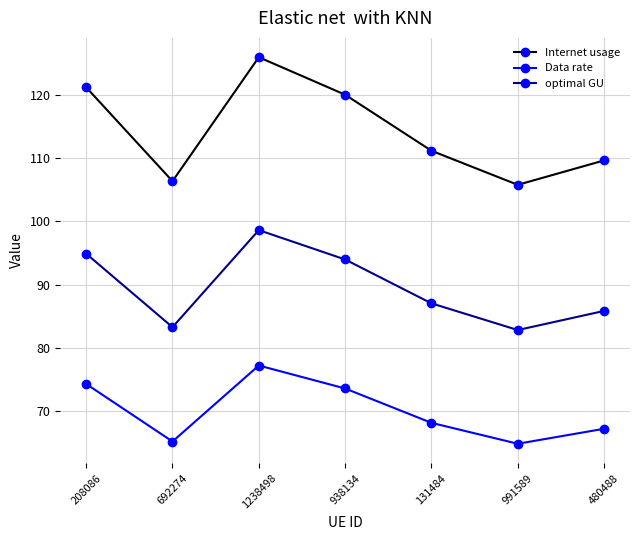

Does the chart display data point markers on the line(s)?

Yes